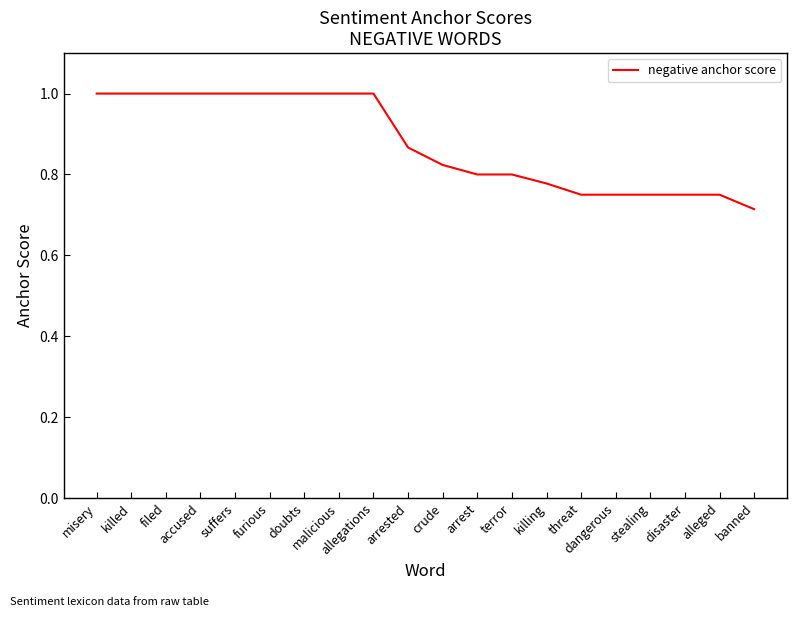

What is the difference between the maximum and minimum values?

0.3